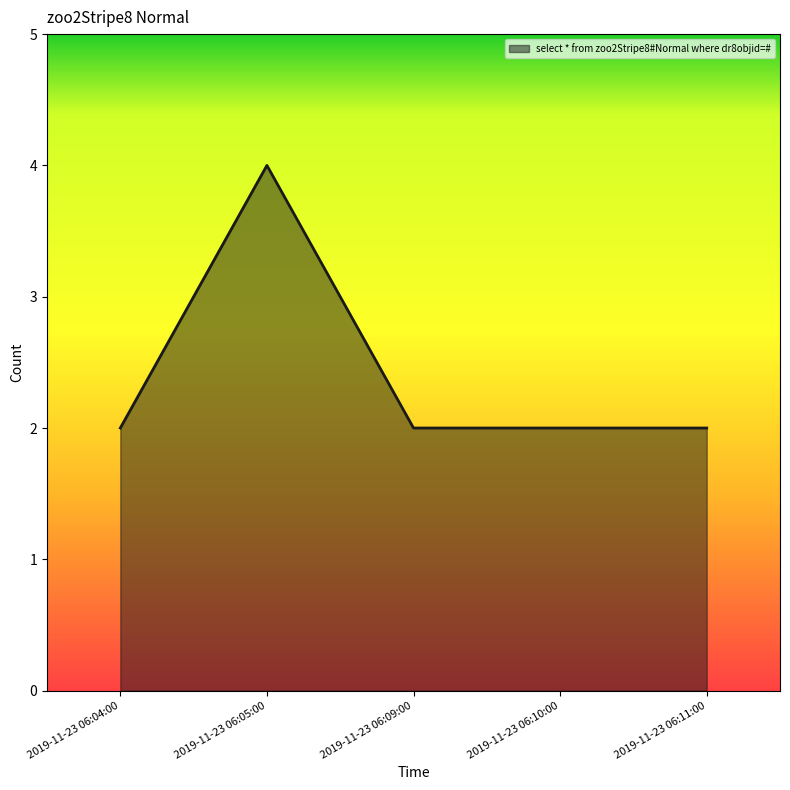

What is the change in value from 2019-11-23 06:04:00 to 2019-11-23 06:05:00?

+2